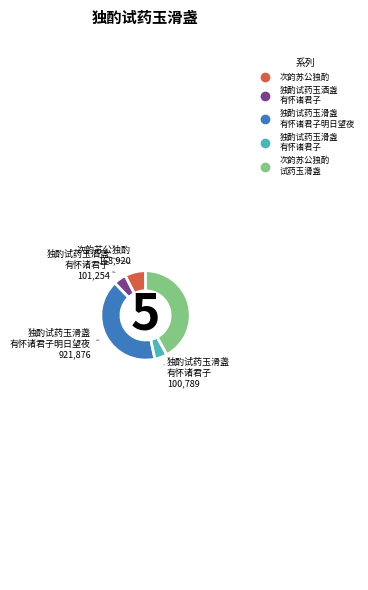

How many segments does this pie chart have?

5